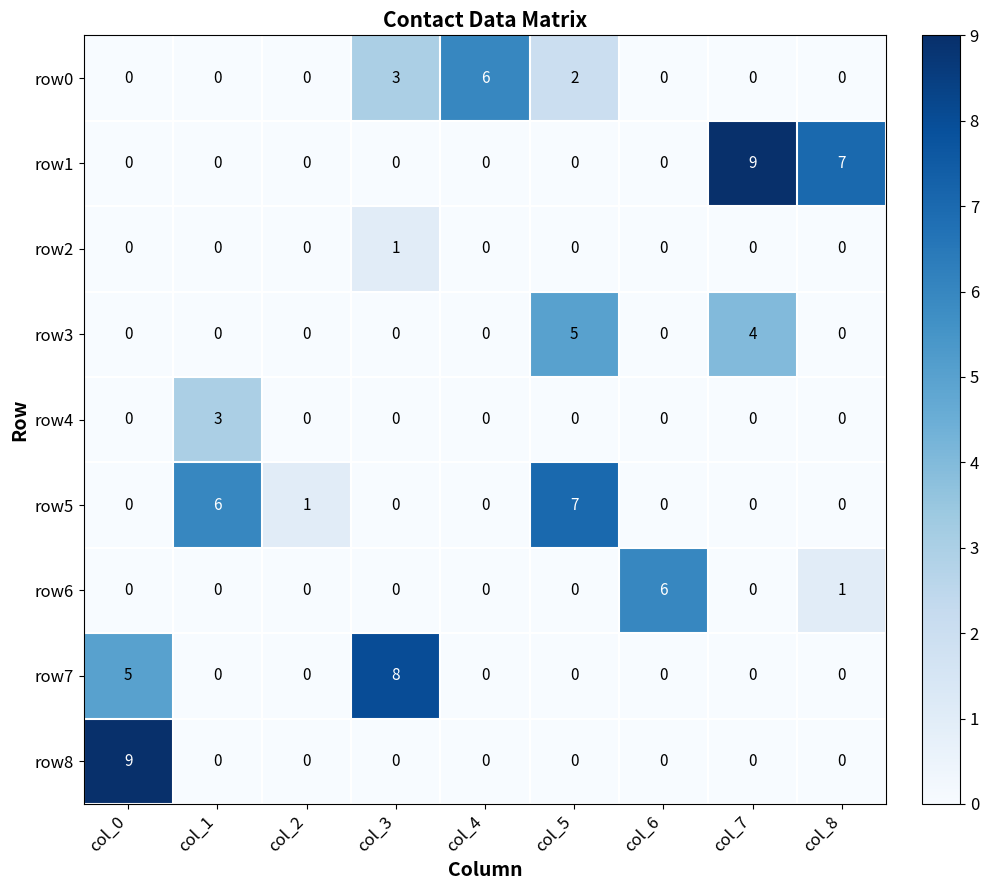

What is the total value across all series at col_3?

12